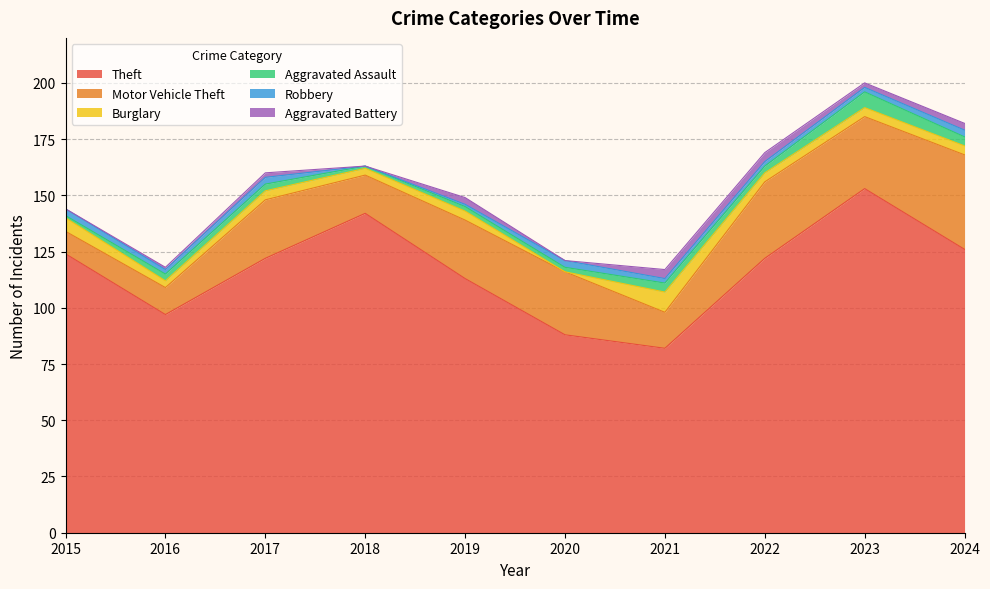

Reading left to right, transcribe all the data shown in this chart.

Theft: 124	97	122	142	113	88	82	122	153	126
Motor Vehicle Theft: 10	12	26	17	26	28	16	34	32	42
Burglary: 6	3	4	3	4	0	9	4	4	4
Aggravated Assault: 1	3	3	1	2	2	4	3	7	4
Robbery: 3	2	3	0	1	3	2	2	2	3
Aggravated Battery: 0	1	2	0	3	0	4	4	2	3